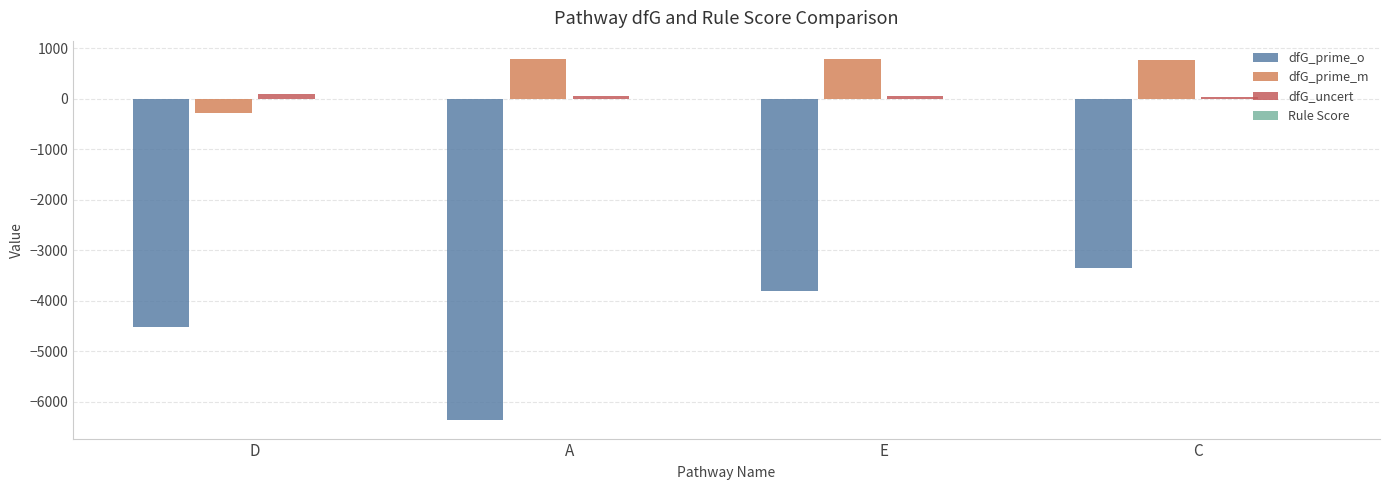

What is the difference between the dfG_uncert values at D and C?

48.2